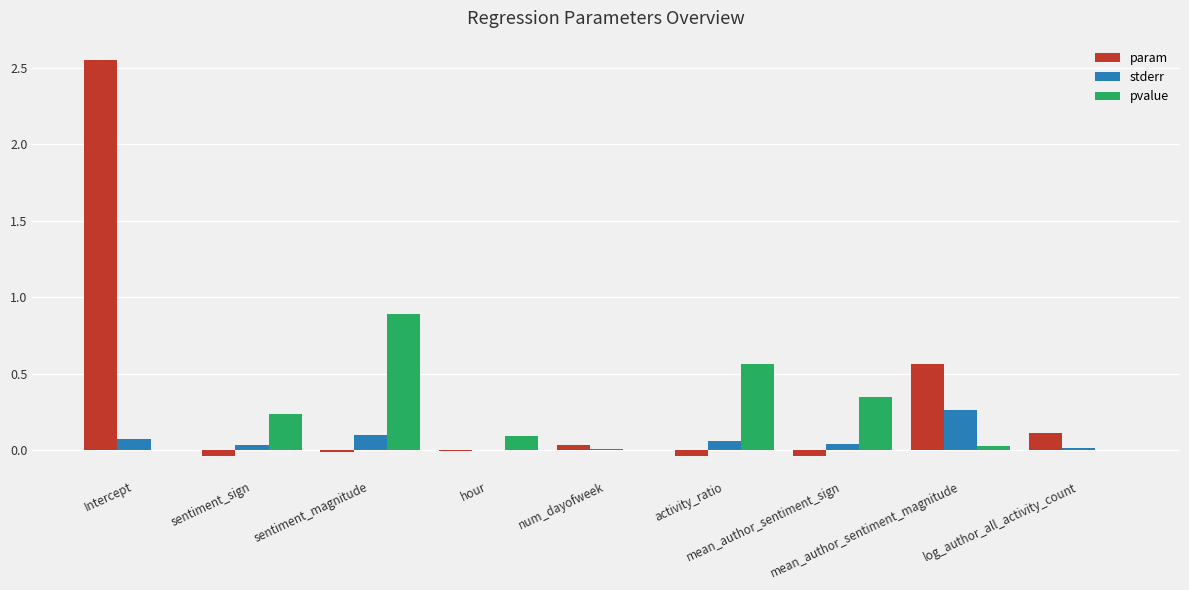

What is the total value across all series at mean_author_sentiment_sign?

0.3